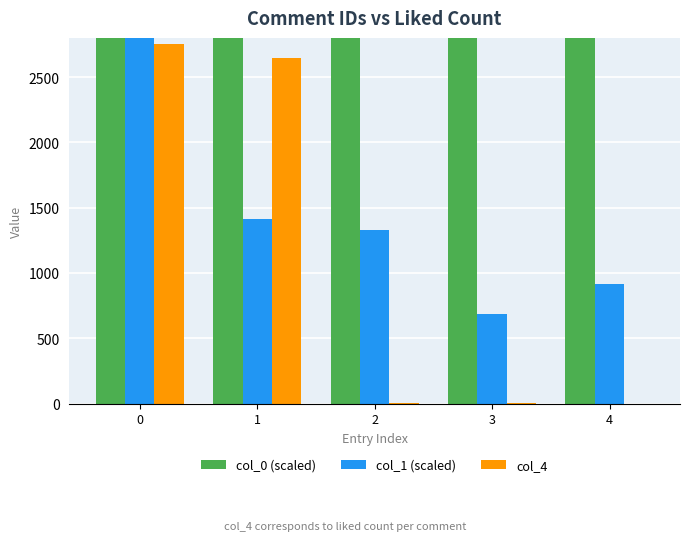

At how many categories does at least one series exceed 4458?

5